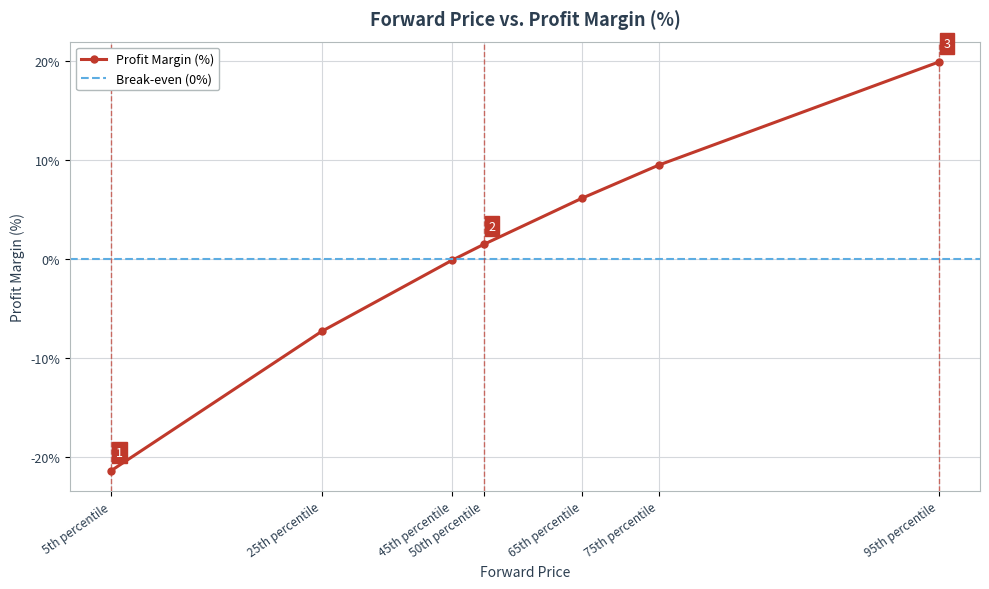

Reading left to right, extract all data points from this chart.

5th percentile=-21.4	25th percentile=-7.3	45th percentile=-0.1	50th percentile=1.5	65th percentile=6.2	75th percentile=9.5	95th percentile=19.9